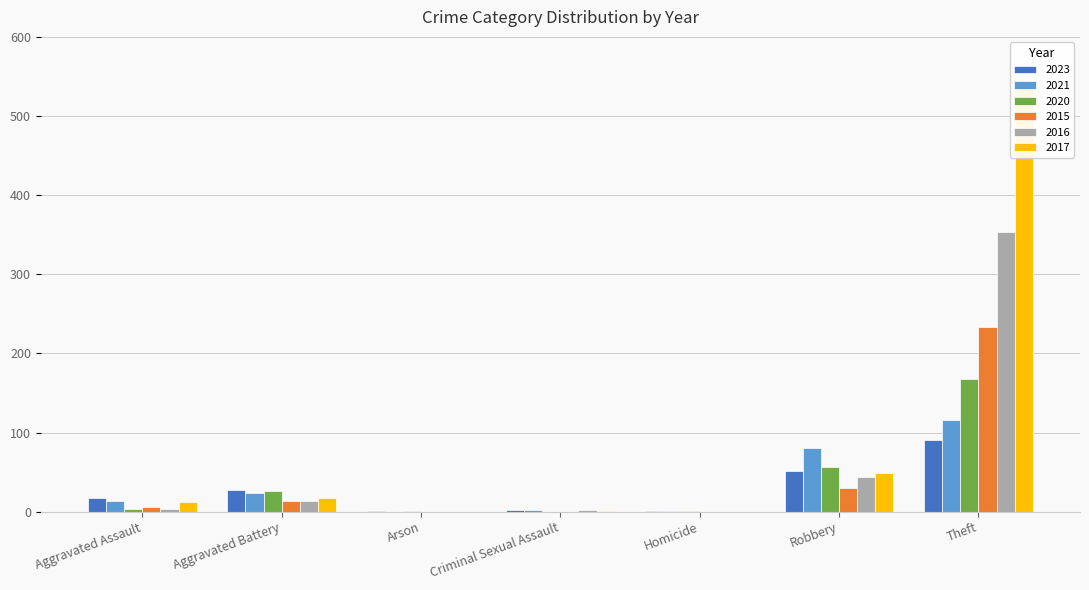

Reading left to right, extract all data points from this chart.

2023: 17	28	1	2	1	51	91
2021: 13	23	0	2	1	80	116
2020: 4	26	1	0	1	57	168
2015: 6	13	0	0	0	30	233
2016: 3	13	0	2	0	44	354
2017: 12	17	0	1	0	49	538